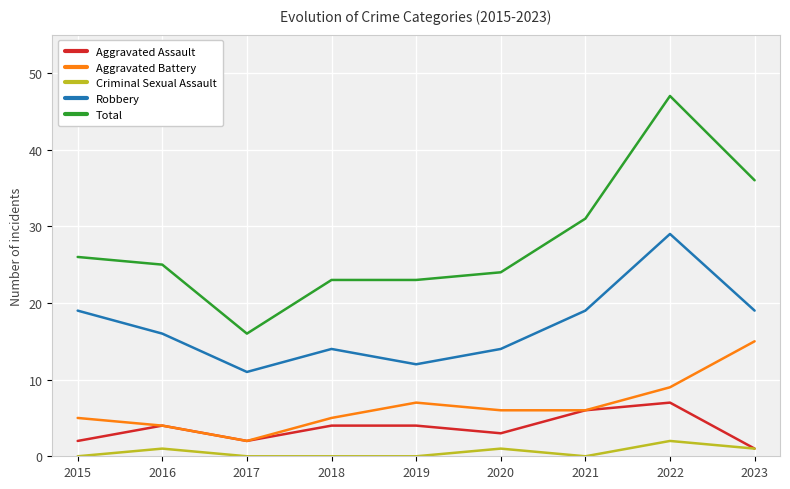

What is the average value of the Aggravated Battery series?

7